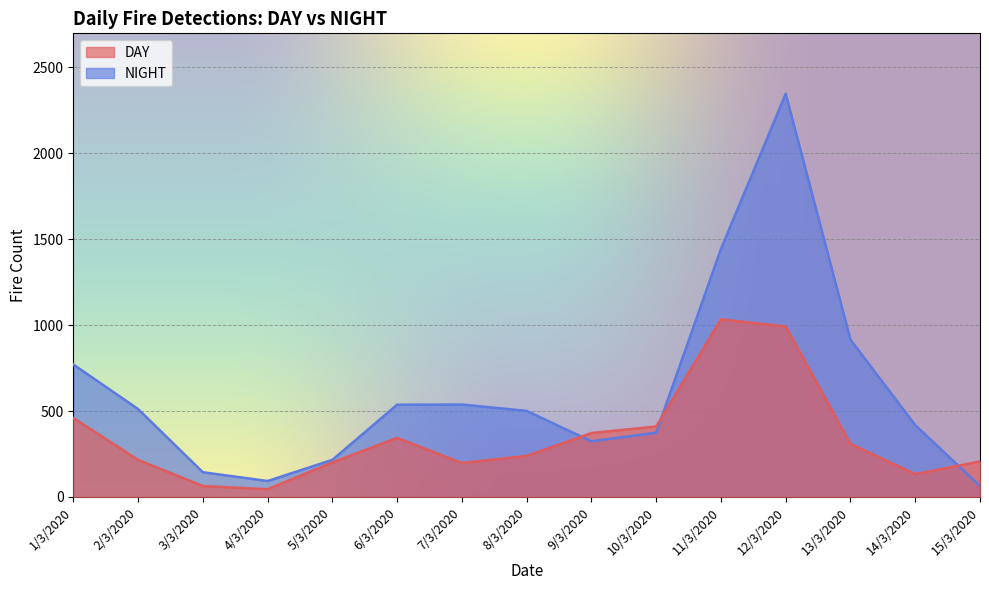

At which label does NIGHT first exceed 501?

1/3/2020